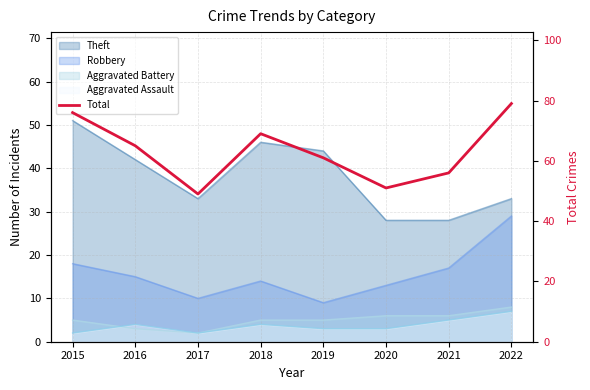

Where is the first local minimum?

2017